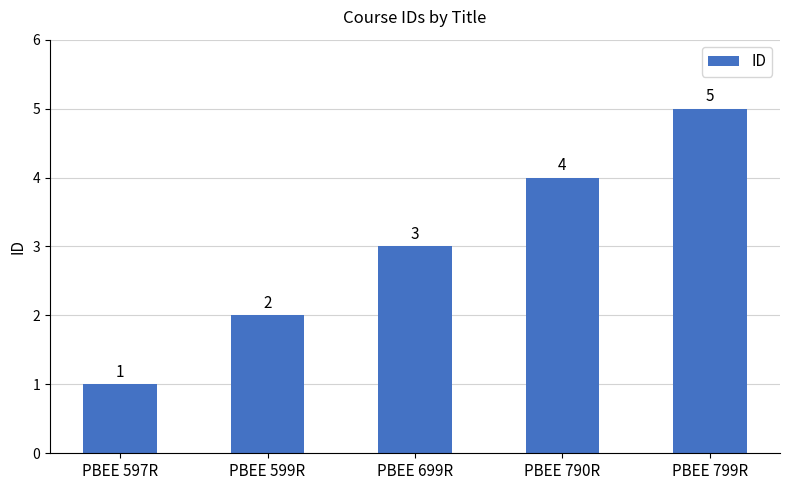

List the labels in order of value, largest first.

PBEE 799R, PBEE 790R, PBEE 699R, PBEE 599R, PBEE 597R